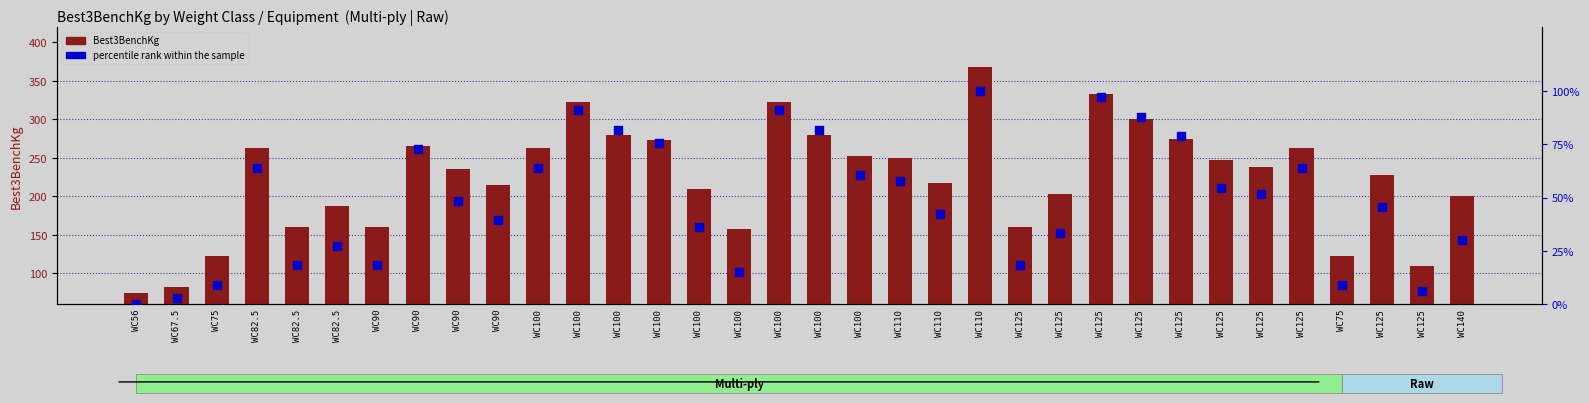

What is the total value across all series at WC110?

307.6